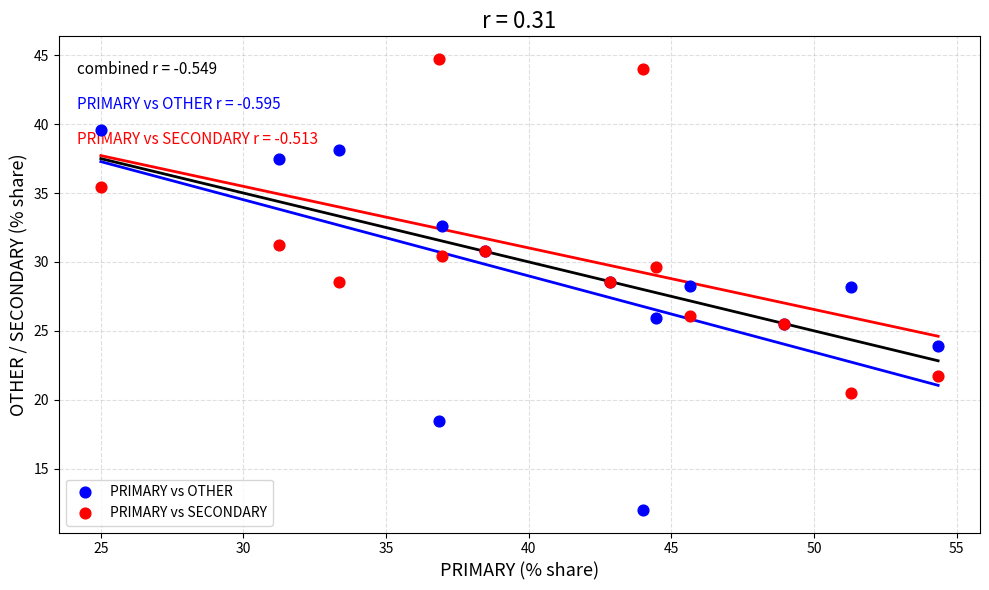

Which series has the widest spread of Y values?

PRIMARY vs OTHER